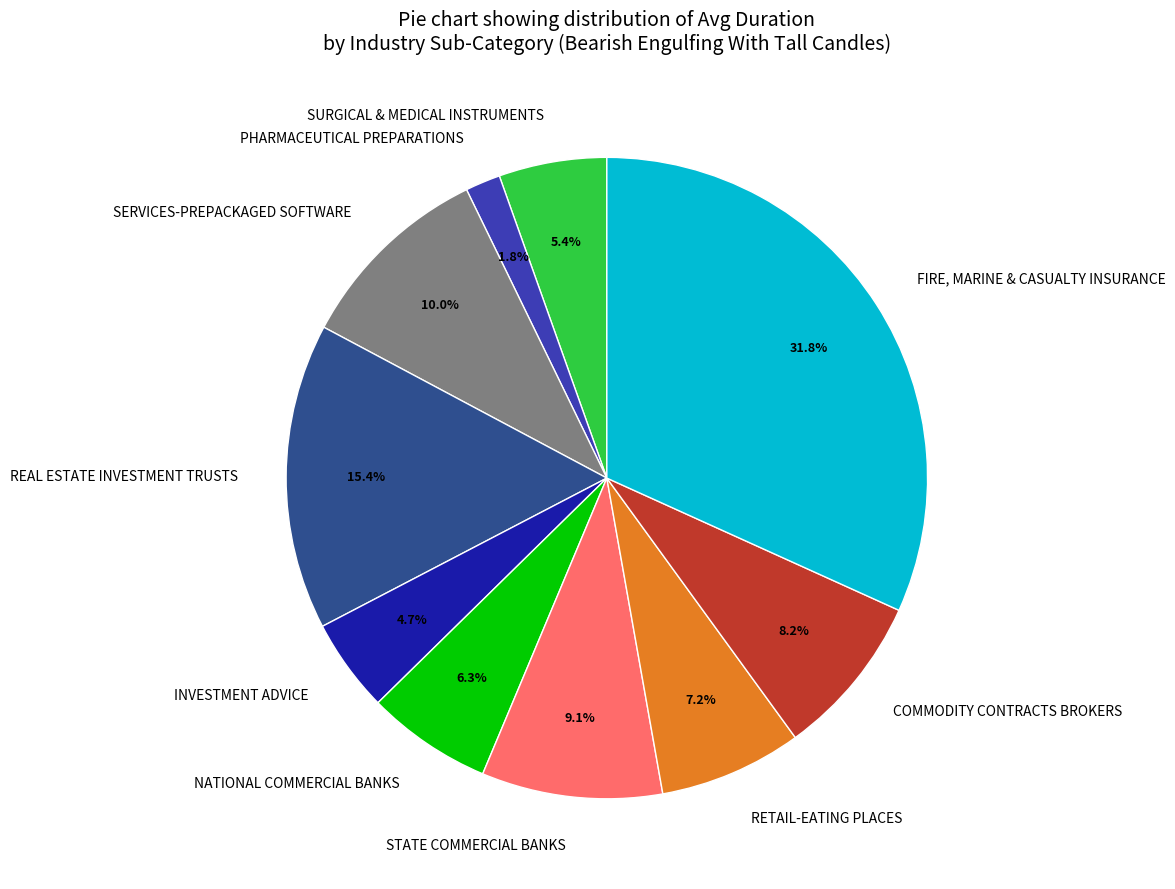

Does RETAIL-EATING PLACES represent more than half of the total?

No